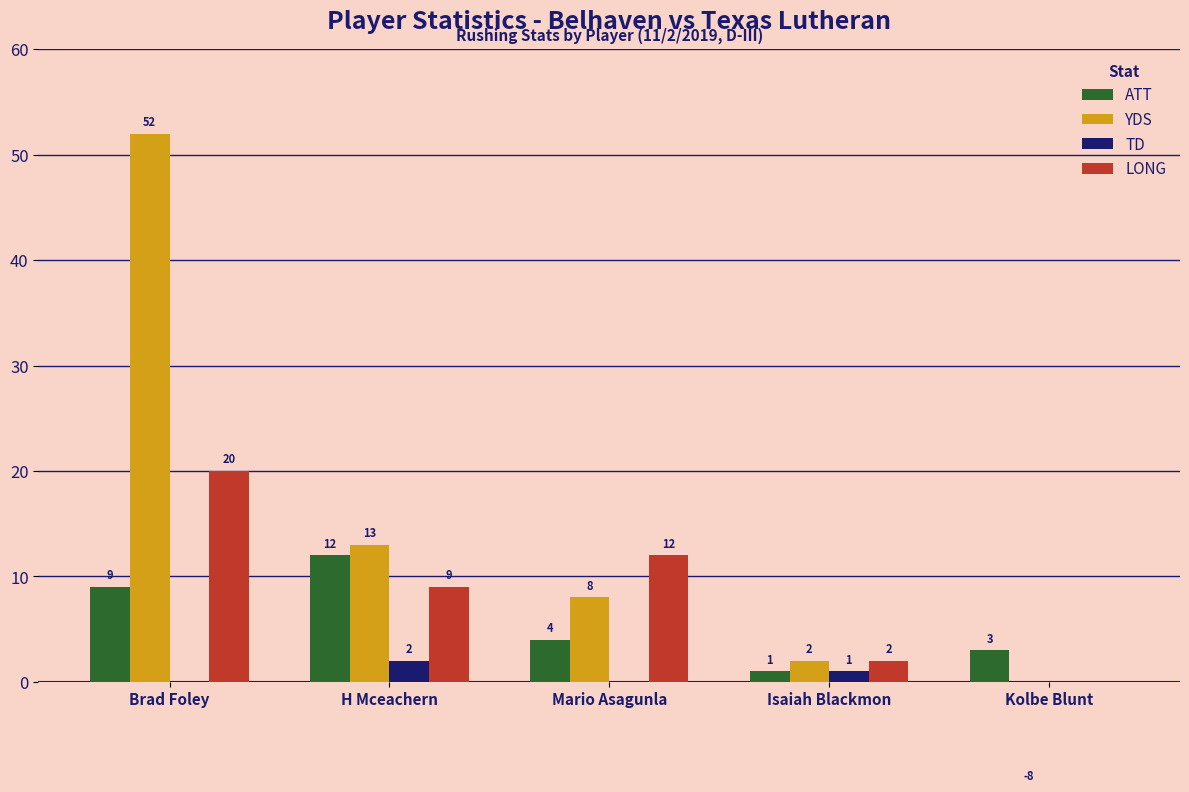

List the series in order of their overall mean, lowest first.

TD, ATT, LONG, YDS